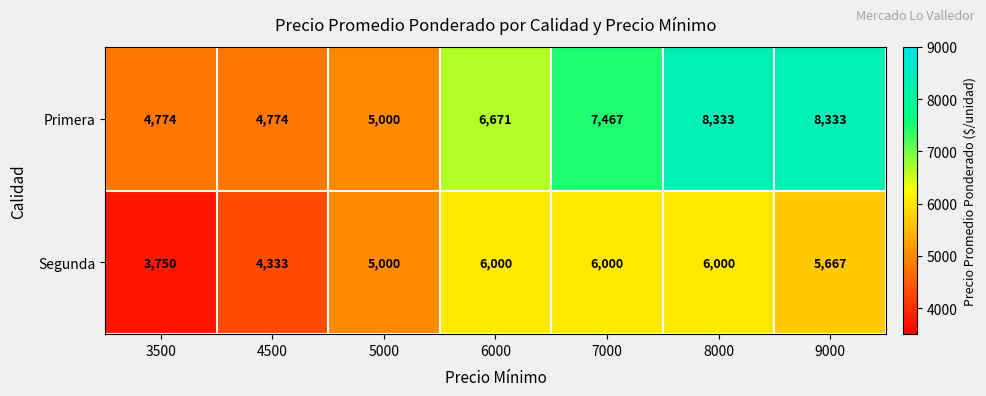

At how many categories does at least one series exceed 3922?

7